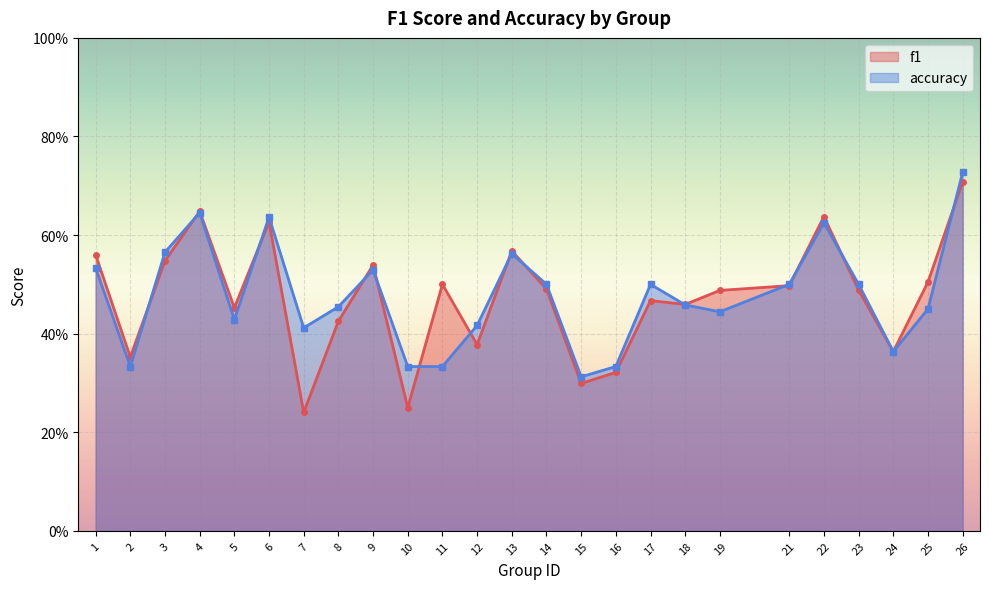

At which category is the sum across all series the highest?

26